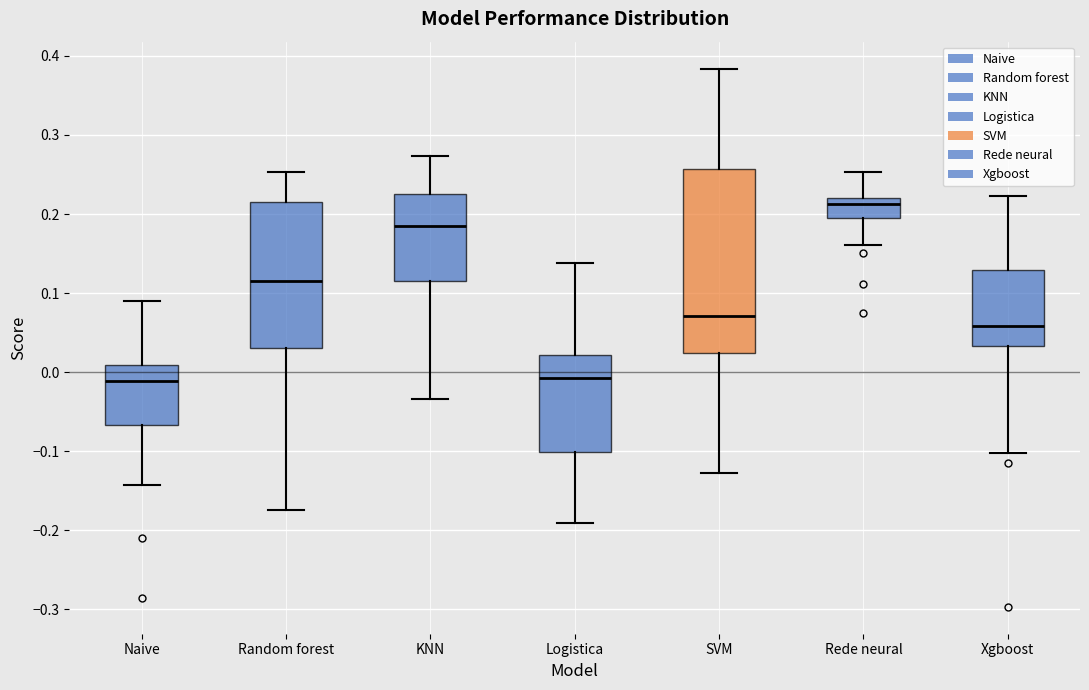

Reading left to right, read every box against the y-axis: the position of its median line, the range the box covers, and the ends of its whiskers. The values are not printed on the chart, so give them approximately, as read against the axis.

Naive: median -0.01, box -0.07 to 0.01, whiskers -0.14 to 0.09
Random forest: median 0.12, box 0.03 to 0.22, whiskers -0.17 to 0.25
KNN: median 0.19, box 0.11 to 0.23, whiskers -0.03 to 0.27
Logistica: median -0.01, box -0.10 to 0.02, whiskers -0.19 to 0.14
SVM: median 0.07, box 0.02 to 0.26, whiskers -0.13 to 0.38
Rede neural: median 0.21, box 0.19 to 0.22, whiskers 0.16 to 0.25
Xgboost: median 0.06, box 0.03 to 0.13, whiskers -0.10 to 0.22